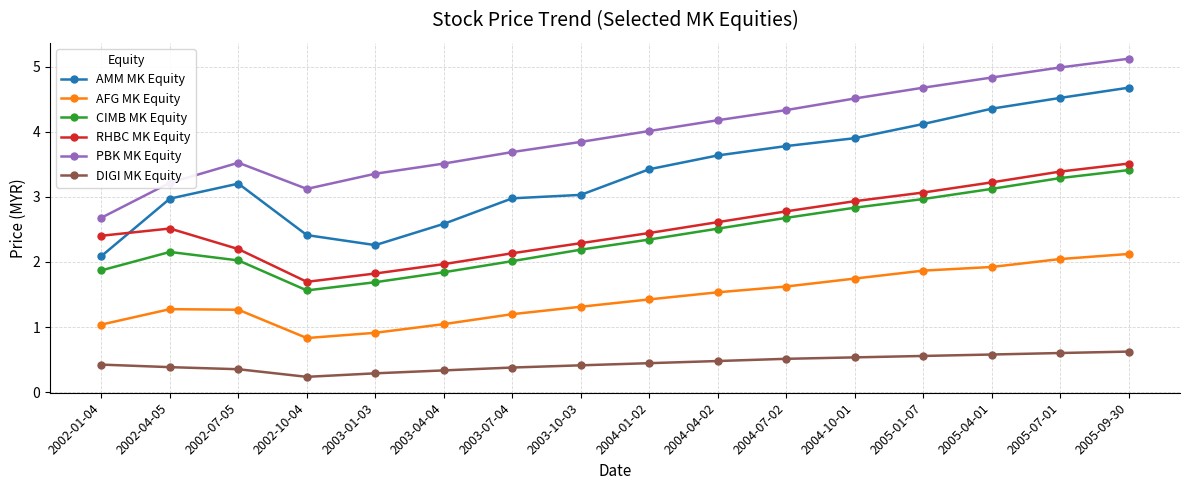

True or false: AMM MK Equity and PBK MK Equity intersect in this chart.

False